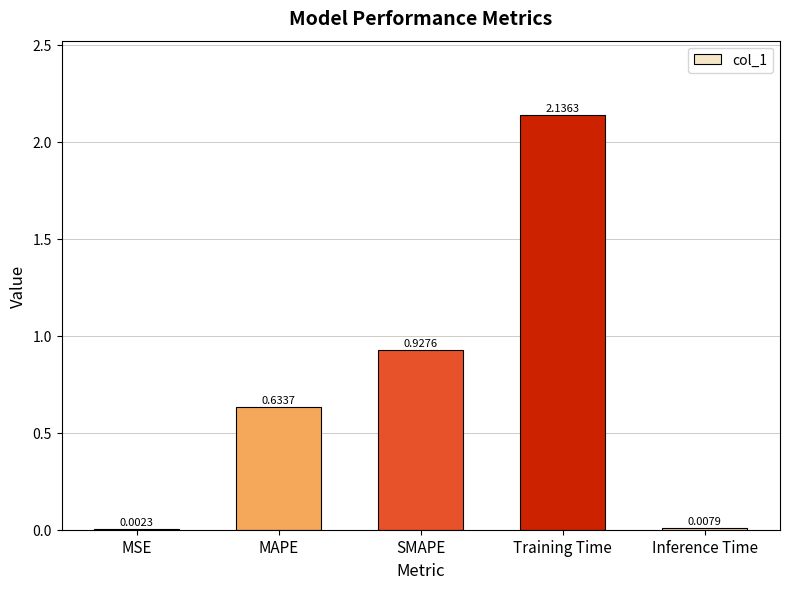

Which category has the highest value across all series?

Training Time